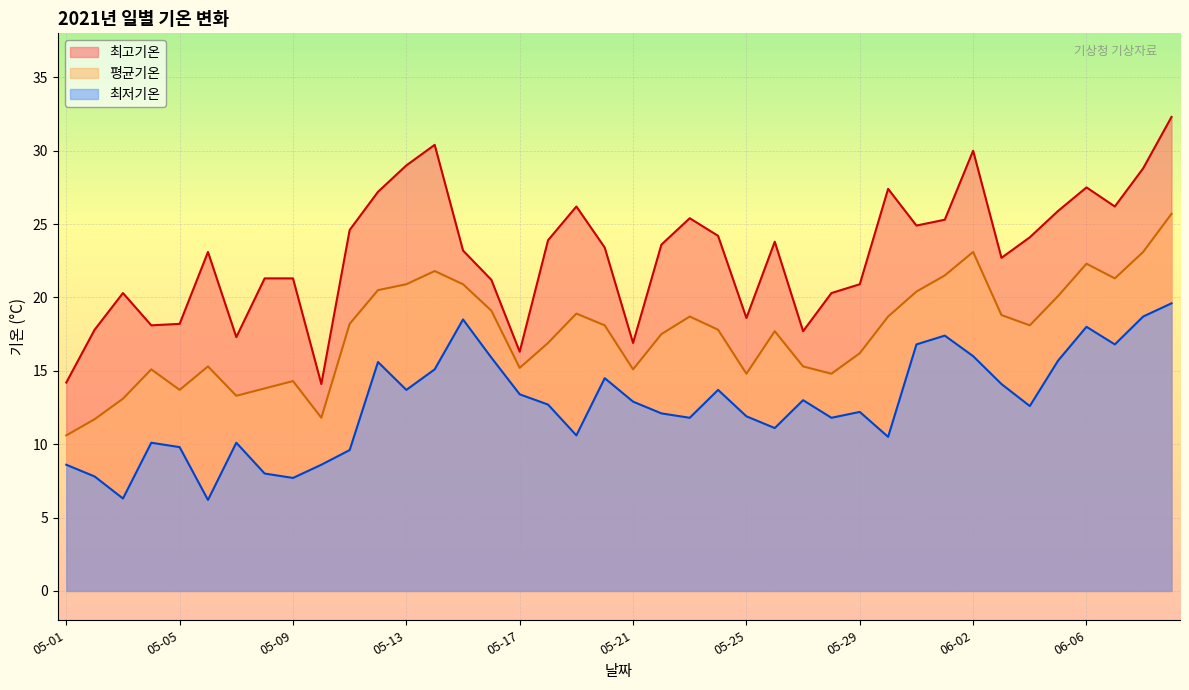

Rank the series by their maximum value, from highest to lowest.

최고기온, 평균기온, 최저기온